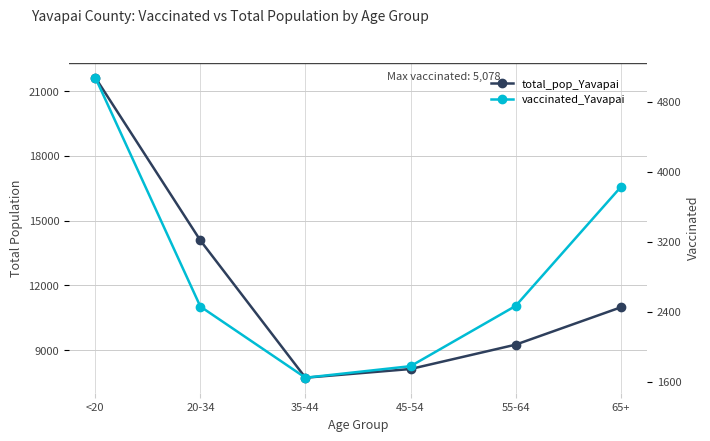

Which category has the highest value in the total_pop_Yavapai series?

<20